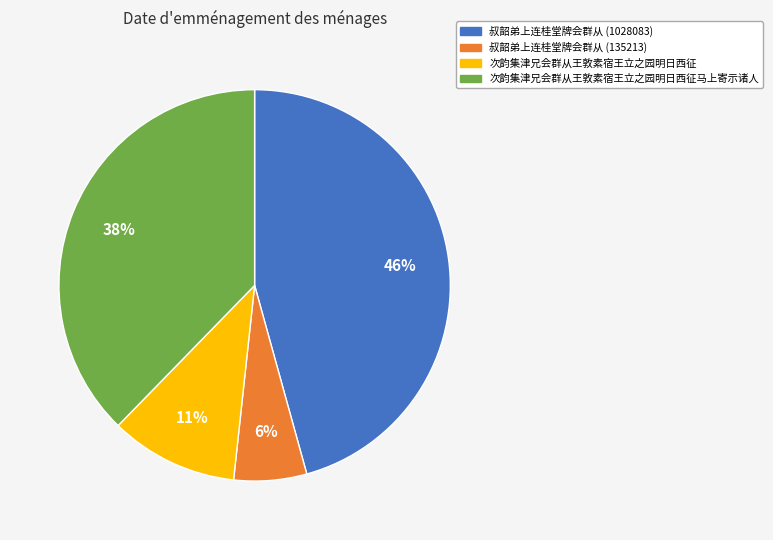

What percentage is the 次韵集津兄会群从王敦素宿王立之园明日西征 slice, to the nearest percent?

11%